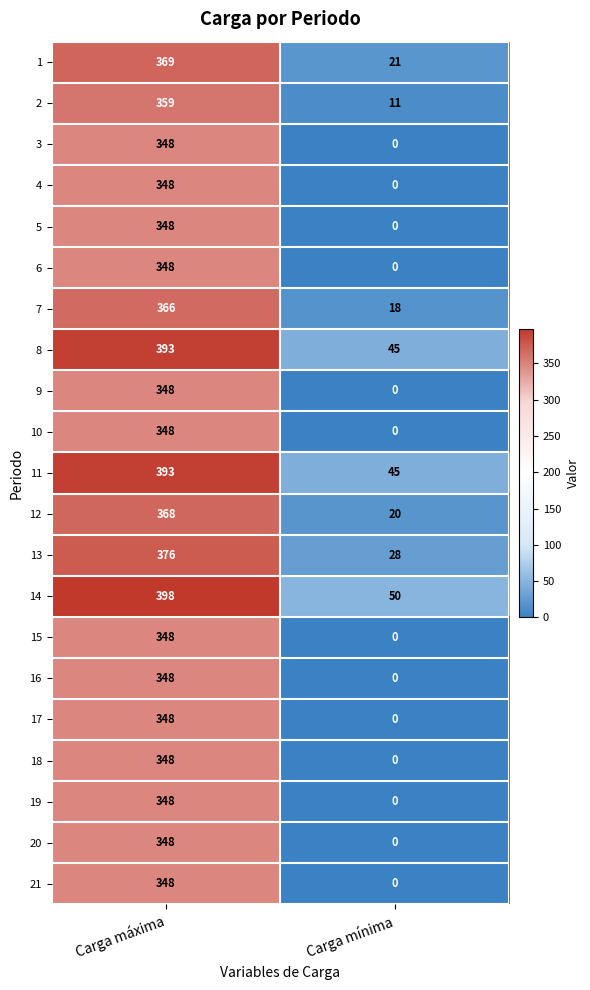

Is it true that 10 equals 610 at Carga máxima?

False